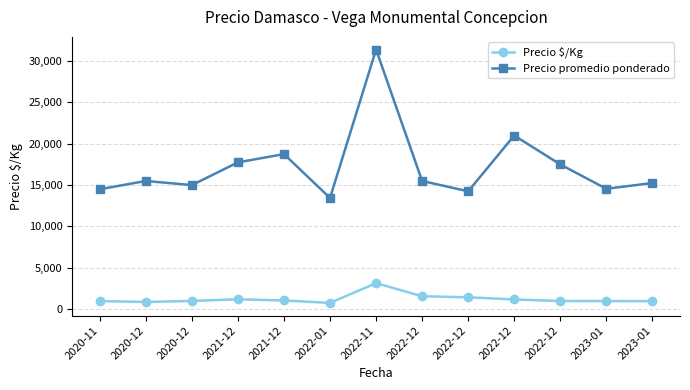

Where is the first local maximum for Precio promedio ponderado?

2020-12